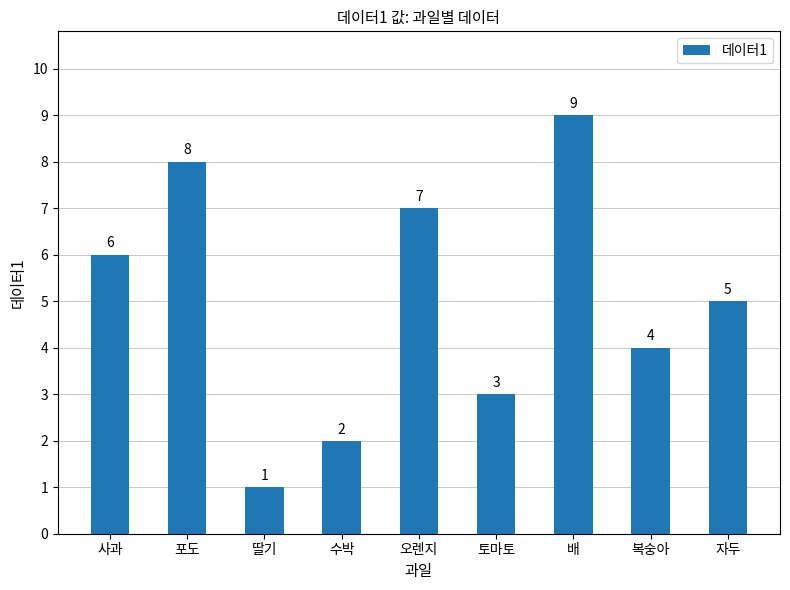

Is it true that the value at 배 is 9?

True